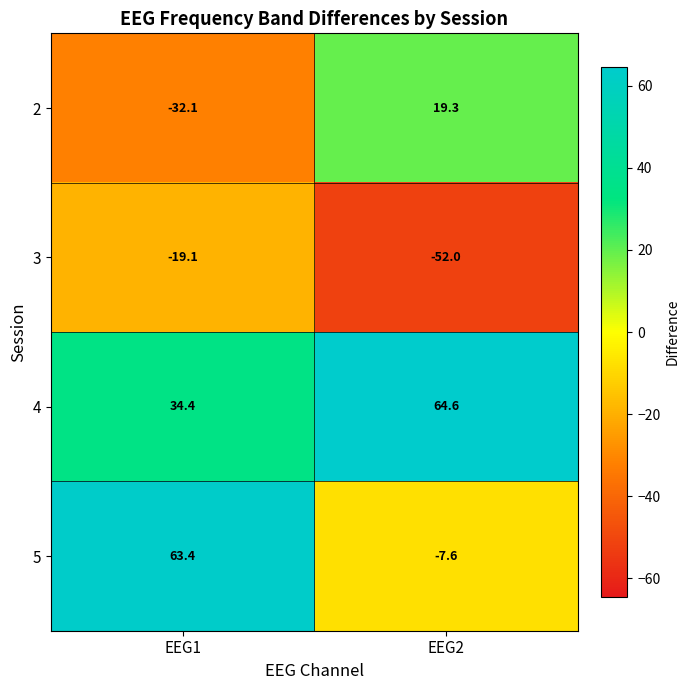

At which label is 2 closest to -6?

EEG2